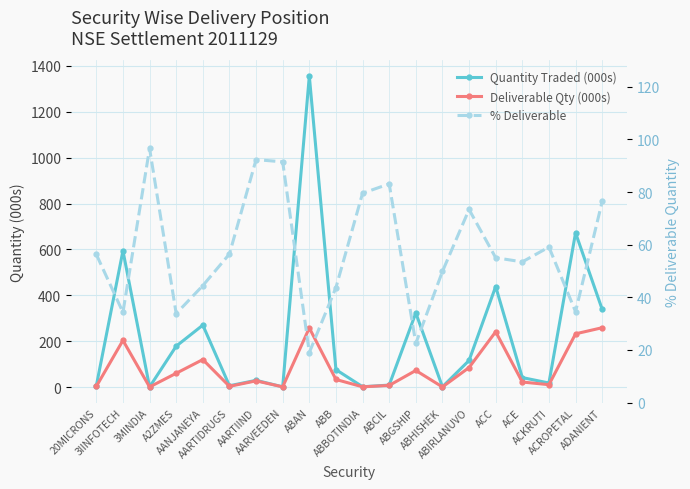

Which has a higher value, ADANIENT or ABGSHIP?

ADANIENT